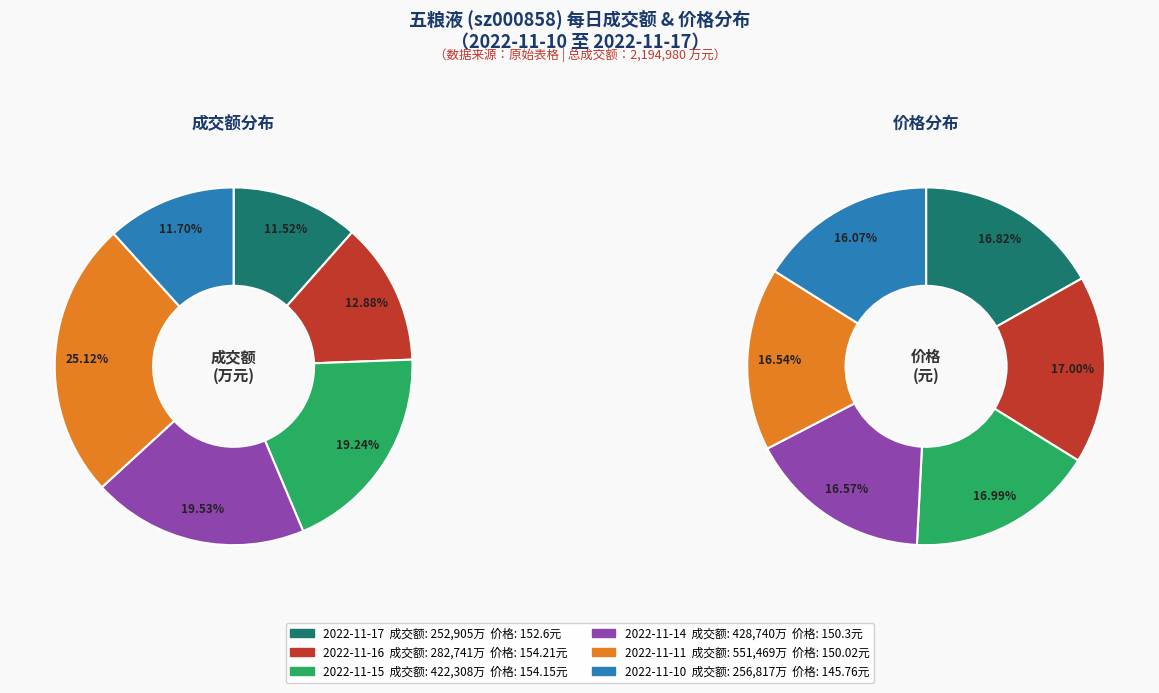

What percentage is NOT represented by 2022-11-15?

80.8%